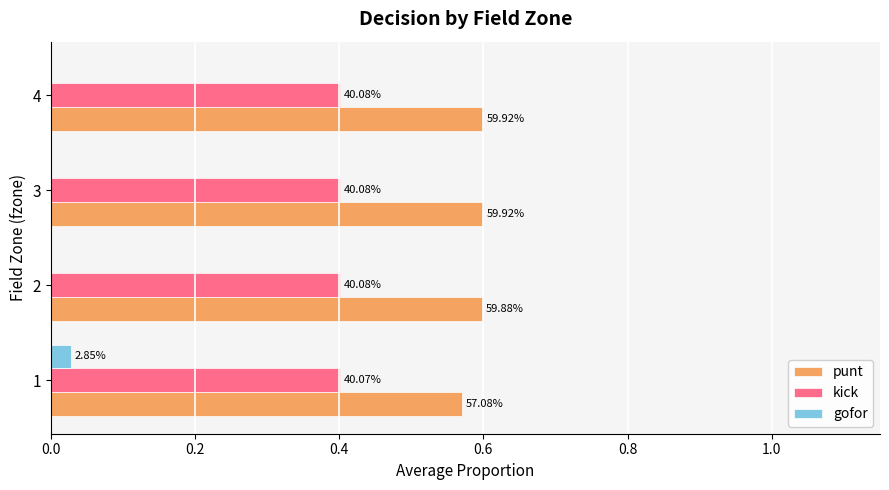

What are all the series names shown in the legend?

punt, kick, gofor